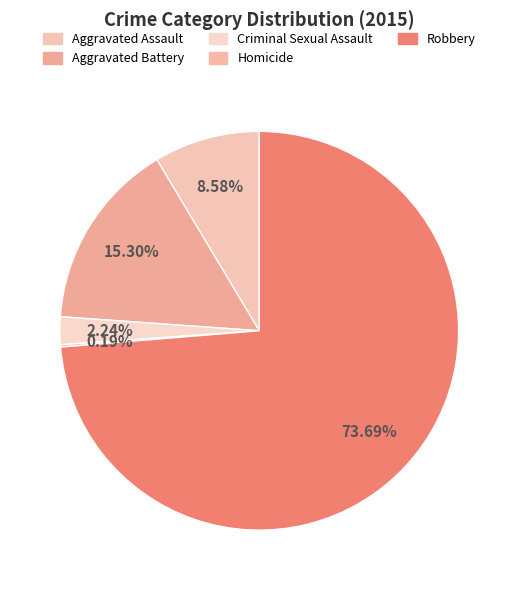

How many segments does this pie chart have?

5